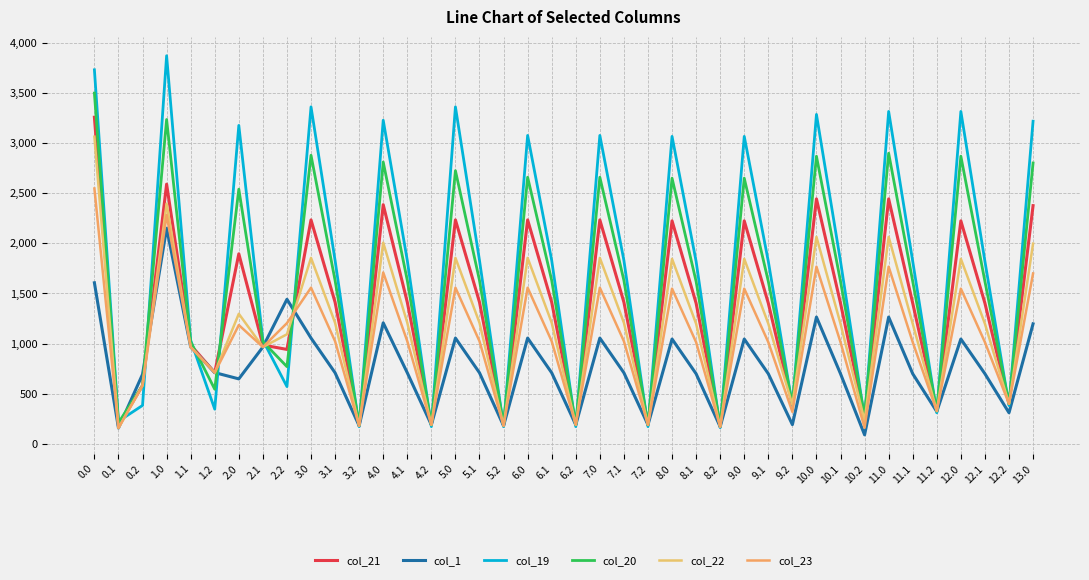

What is the highest value of the col_21 series?

3257.5